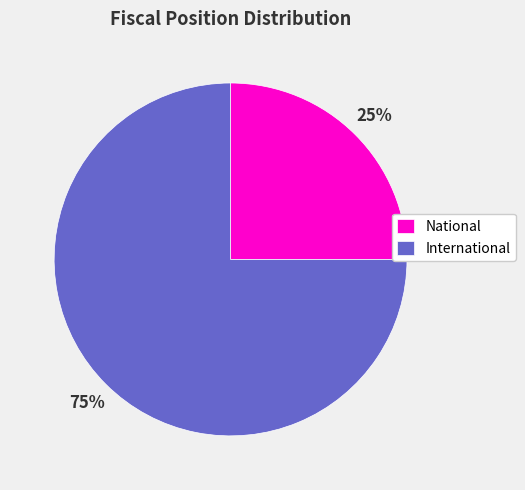

Which slice is the smallest?

National